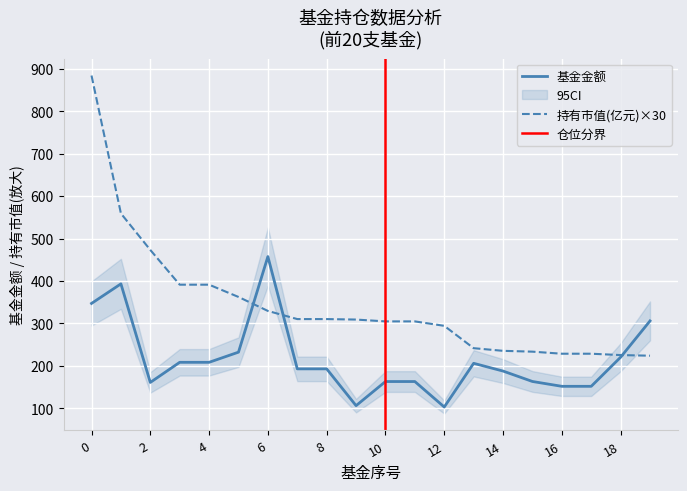

What is the spread (max minus min) of values at 0?

537.0